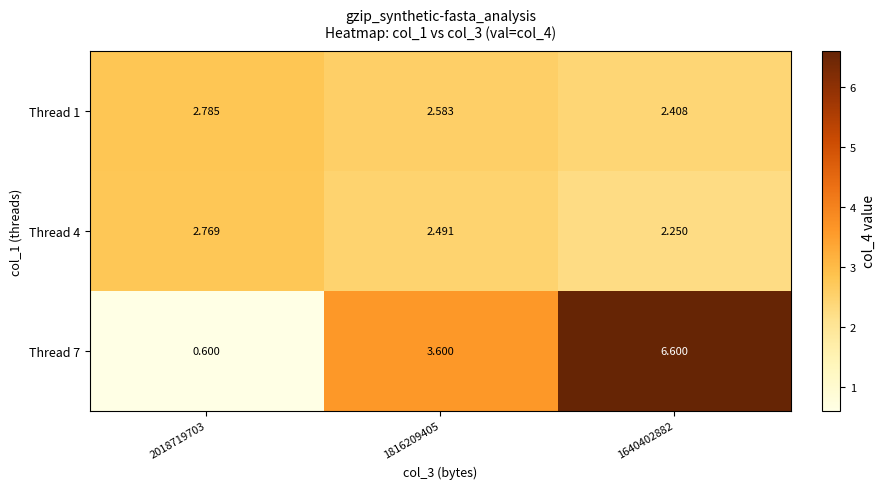

Is the value of Thread 1 at 1816209405 greater than the value of Thread 7 at 2018719703?

Yes